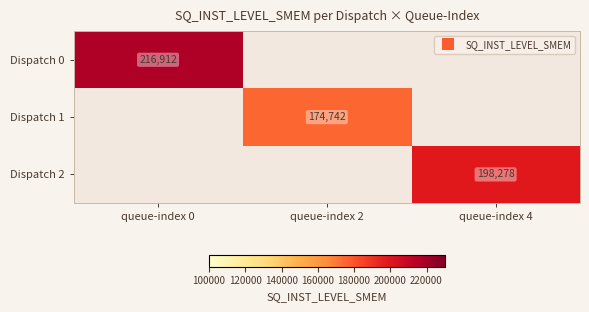

At which label is Dispatch 0 closest to 216912?

queue-index 0